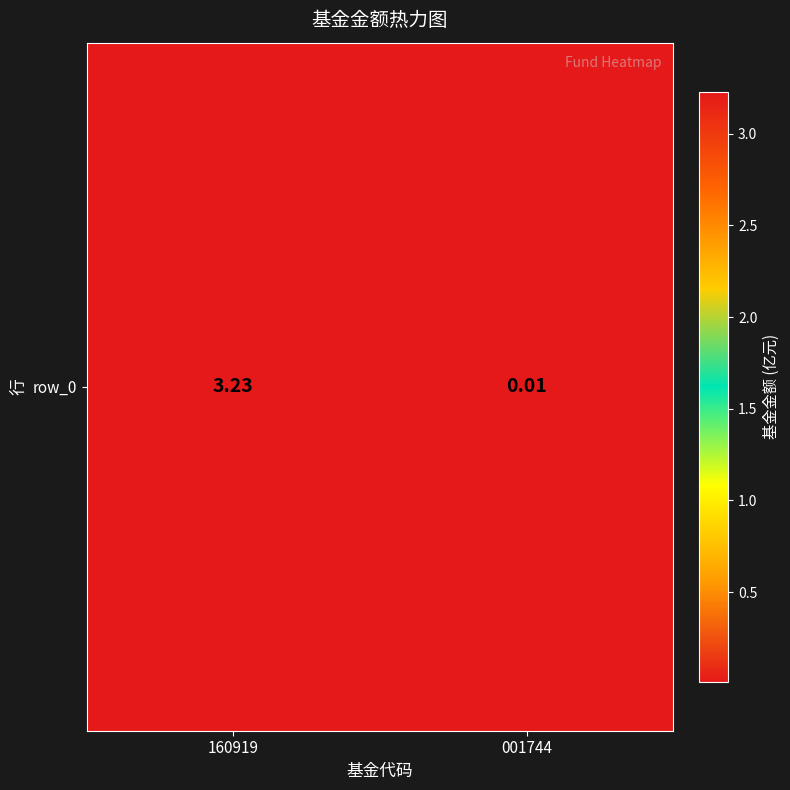

List the labels in order of value, largest first.

160919, 001744